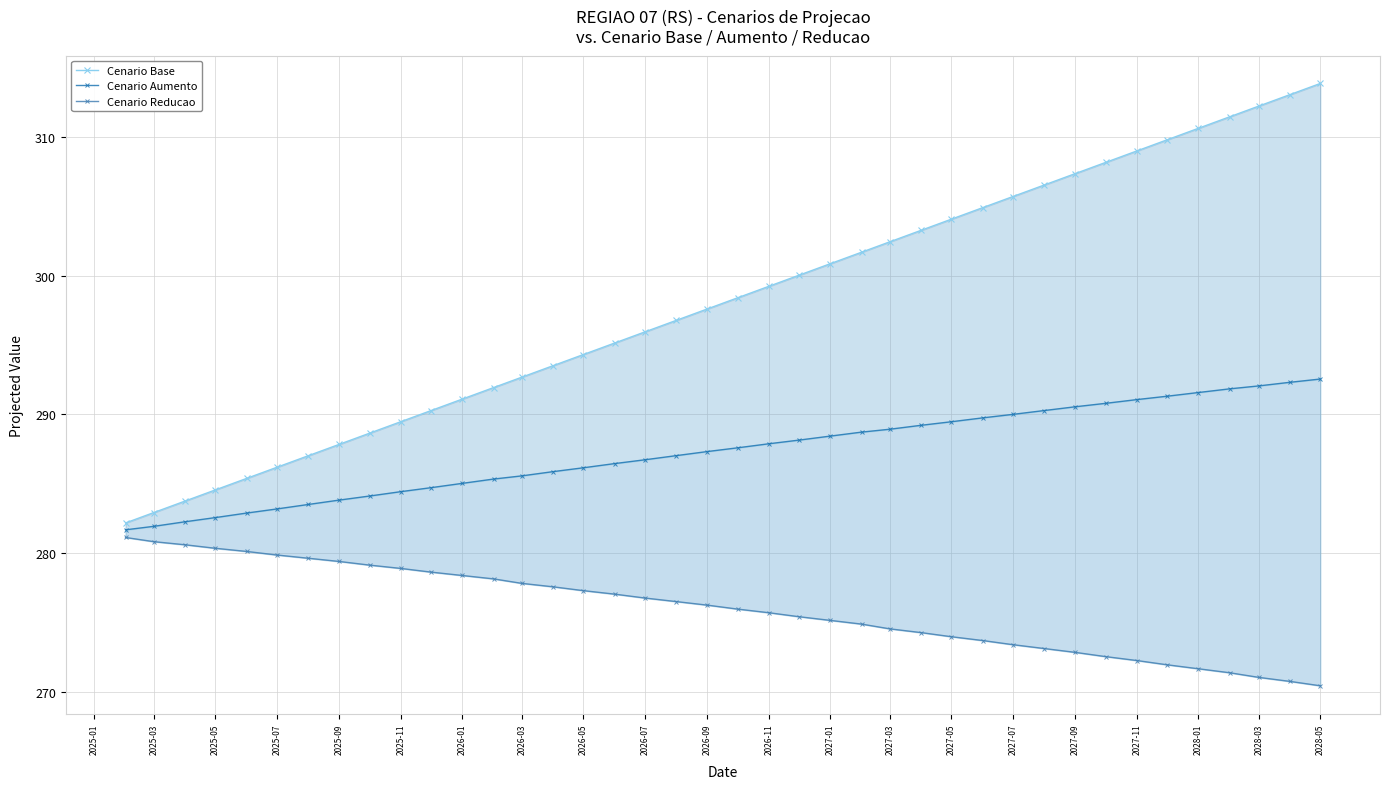

The value of Cenario Base at 2025-05 is 165.8. True or false?

False